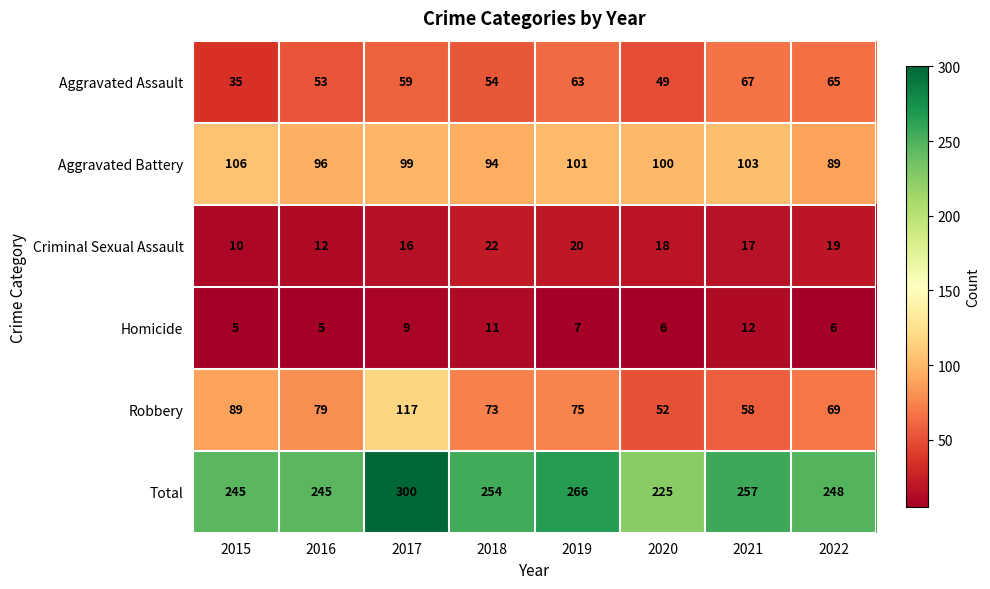

Where does the Criminal Sexual Assault series first go above 18?

2018